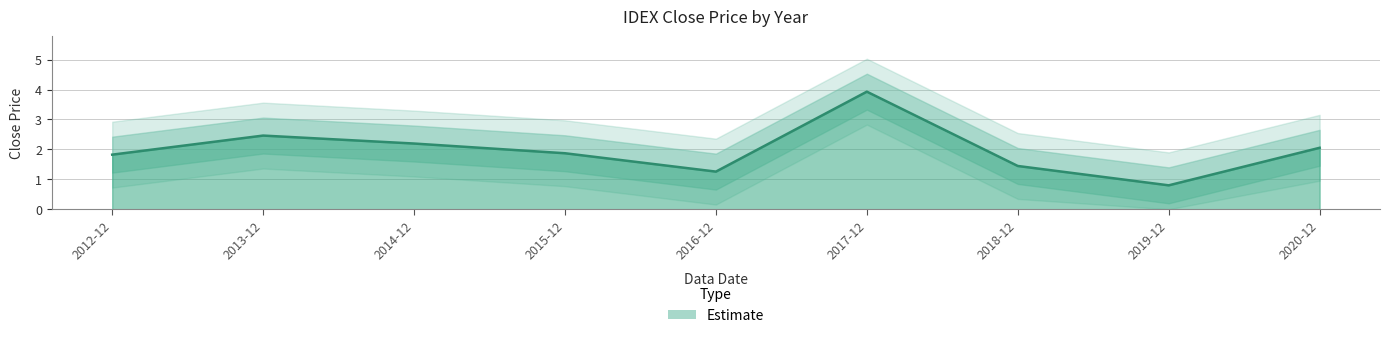

What is the difference between the maximum and minimum values?

3.1